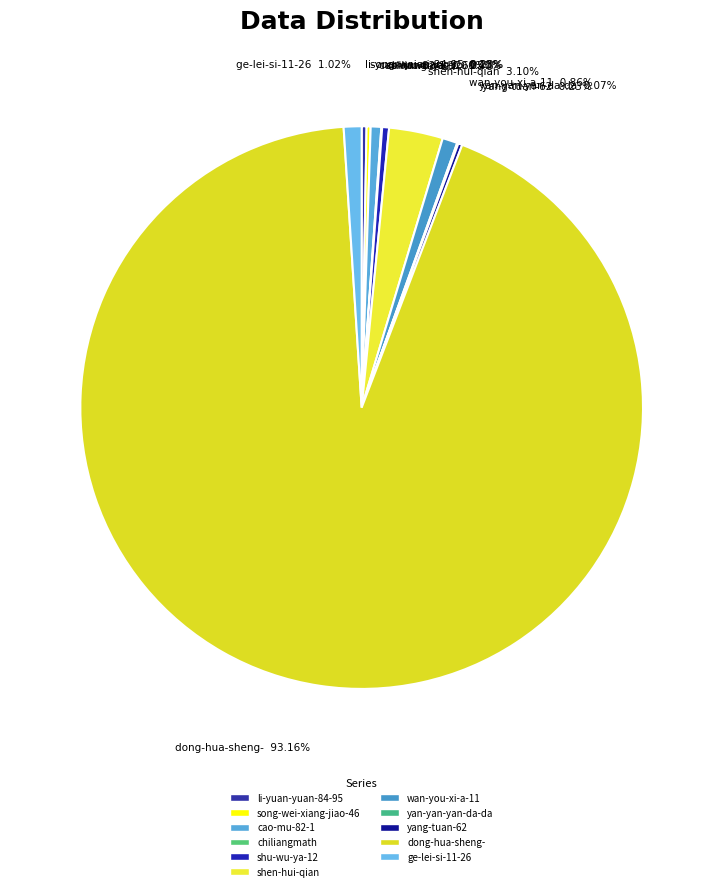

Which category has the smallest portion of the pie?

chiliangmath